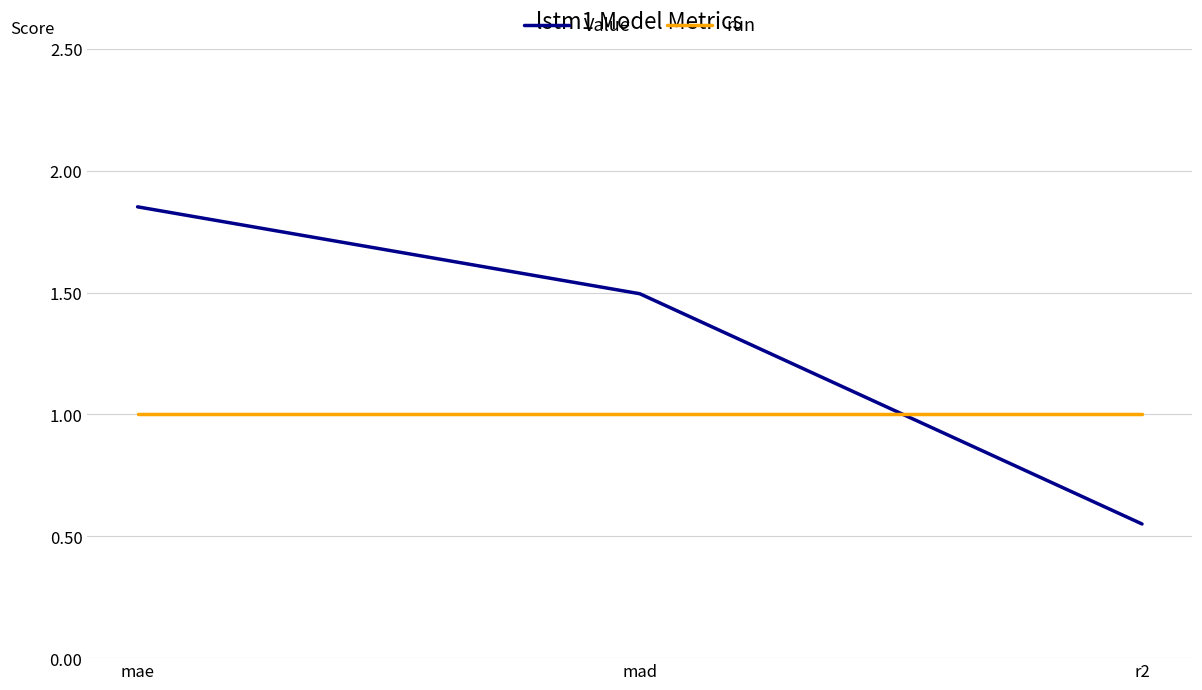

Between mae and mad, which series saw the biggest shift?

Value